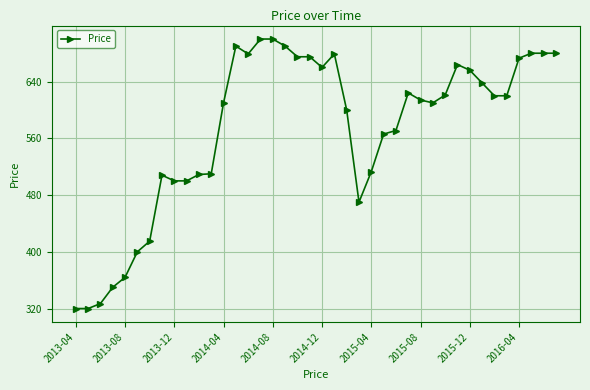

What is the difference between the maximum and minimum values?

380